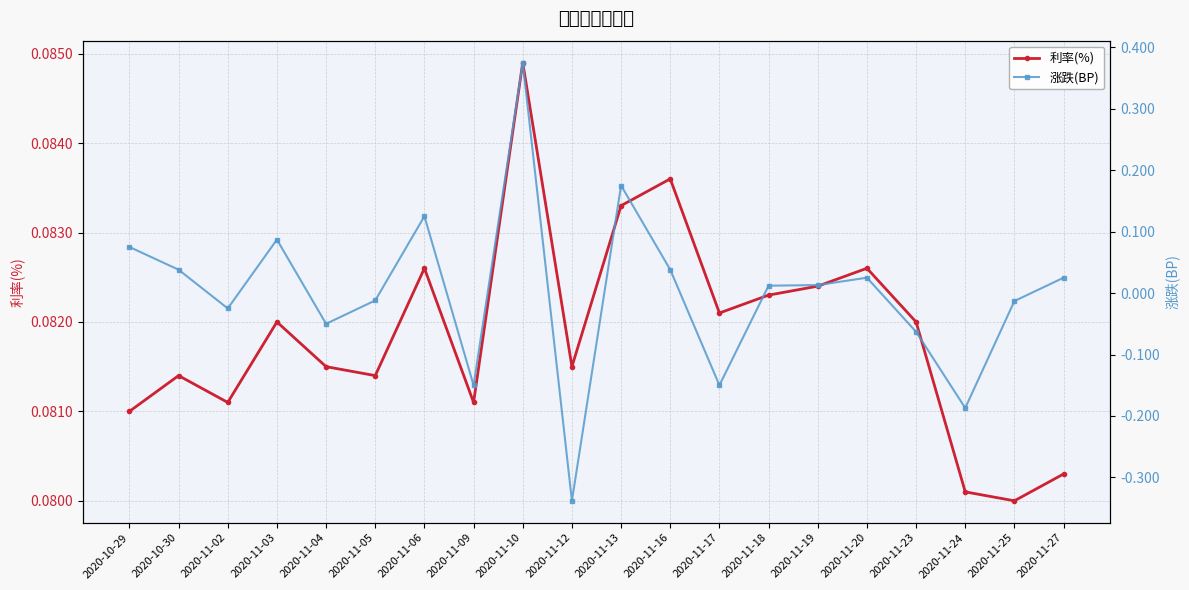

Reading left to right, list all the values displayed in this chart.

利率(%): 2020-10-29=0.1	2020-10-30=0.1	2020-11-02=0.1	2020-11-03=0.1	2020-11-04=0.1	2020-11-05=0.1	2020-11-06=0.1	2020-11-09=0.1	2020-11-10=0.1	2020-11-12=0.1	2020-11-13=0.1	2020-11-16=0.1	2020-11-17=0.1	2020-11-18=0.1	2020-11-19=0.1	2020-11-20=0.1	2020-11-23=0.1	2020-11-24=0.1	2020-11-25=0.1	2020-11-27=0.1
涨跌(BP): 2020-10-29=0.1	2020-10-30=0.0	2020-11-02=-0.0	2020-11-03=0.1	2020-11-04=-0.1	2020-11-05=-0.0	2020-11-06=0.1	2020-11-09=-0.1	2020-11-10=0.4	2020-11-12=-0.3	2020-11-13=0.2	2020-11-16=0.0	2020-11-17=-0.1	2020-11-18=0.0	2020-11-19=0.0	2020-11-20=0.0	2020-11-23=-0.1	2020-11-24=-0.2	2020-11-25=-0.0	2020-11-27=0.0